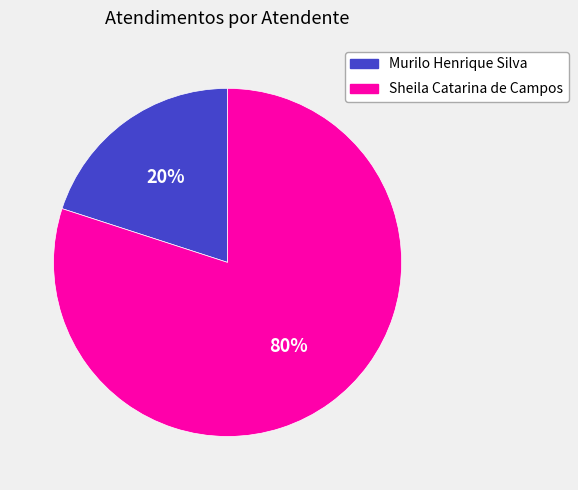

To the nearest percent, what percentage of the pie is Murilo Henrique Silva?

20%